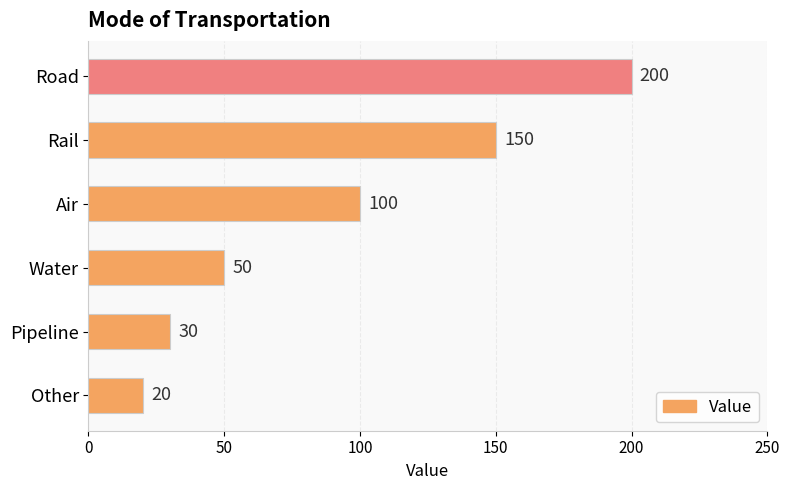

Is it true that the value at Road is 200?

True